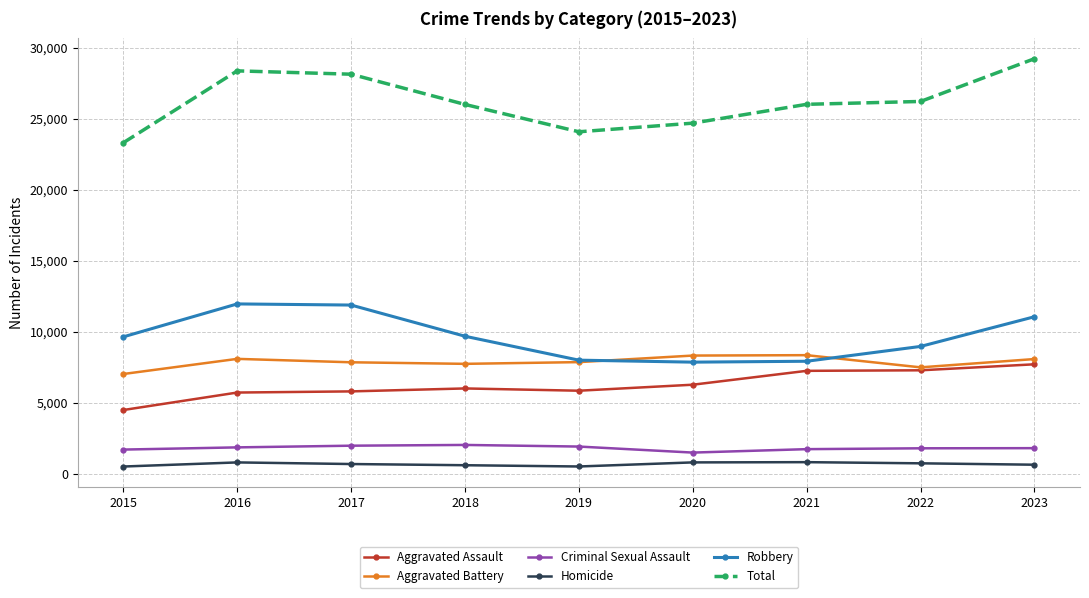

Which series has the largest total across all categories?

Total